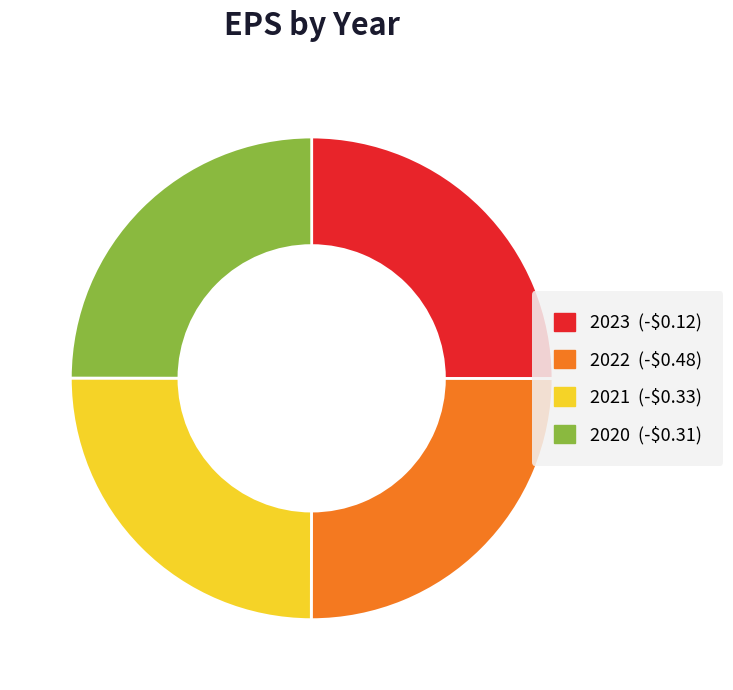

What is the ratio of the value at 2022 to the value at 2021?

1.0